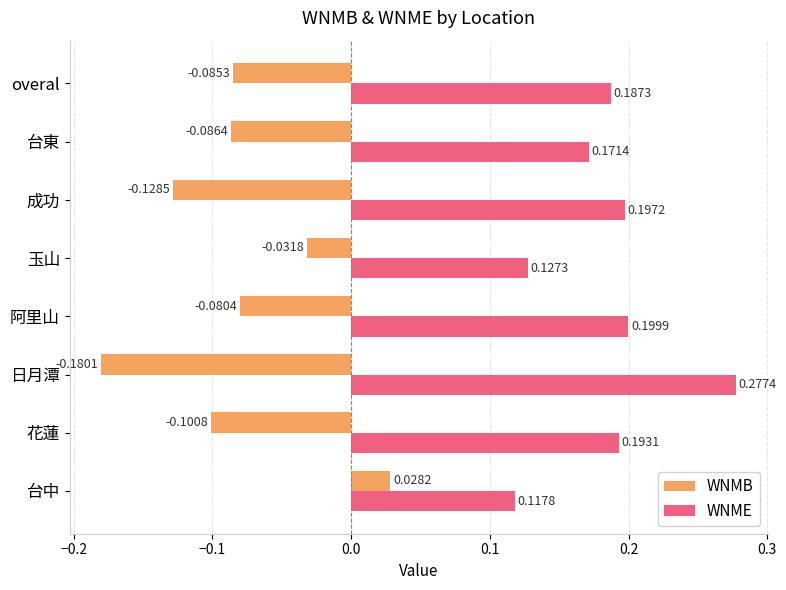

Count the WNMB values in the range 0 to 1.

1